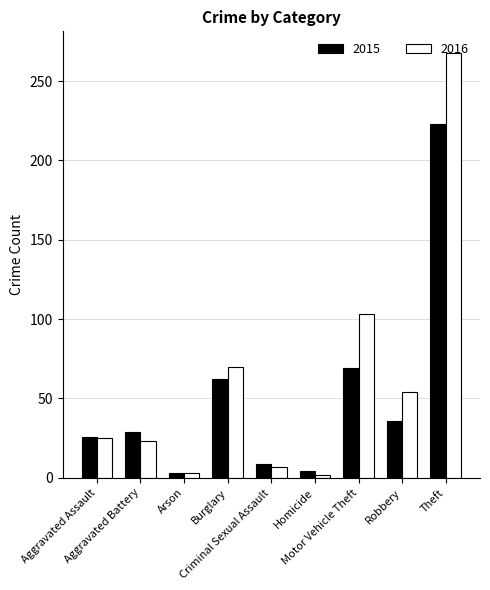

At which label is 2015 closest to 113?

Motor Vehicle Theft